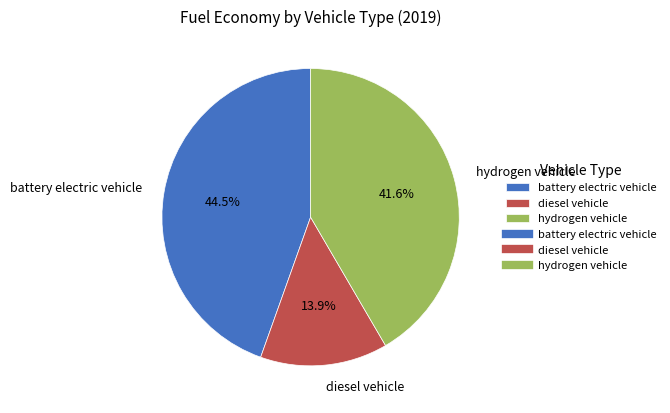

Rank the categories by value from highest to lowest.

battery electric vehicle, hydrogen vehicle, diesel vehicle